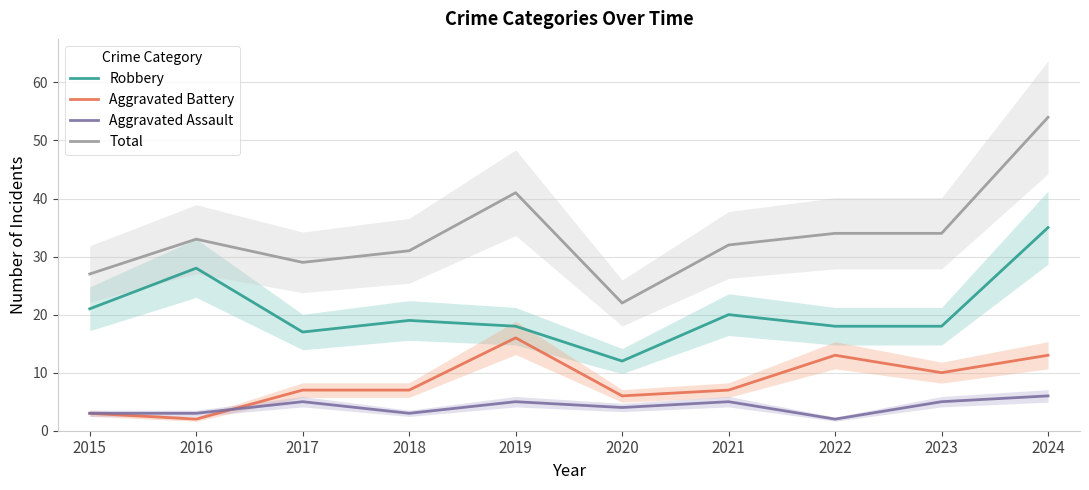

How many series are shown in this chart?

4